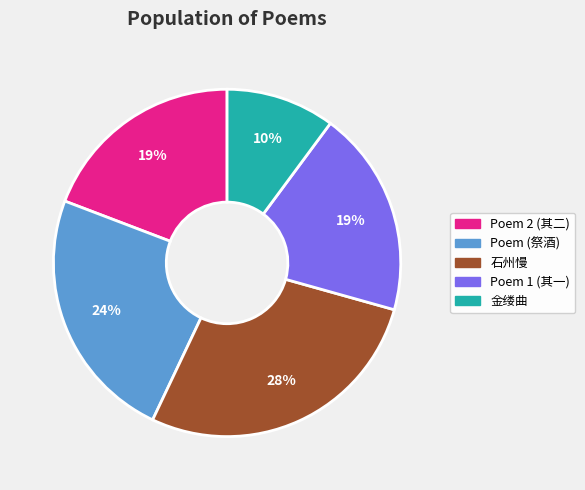

Is there a majority slice in this chart?

No